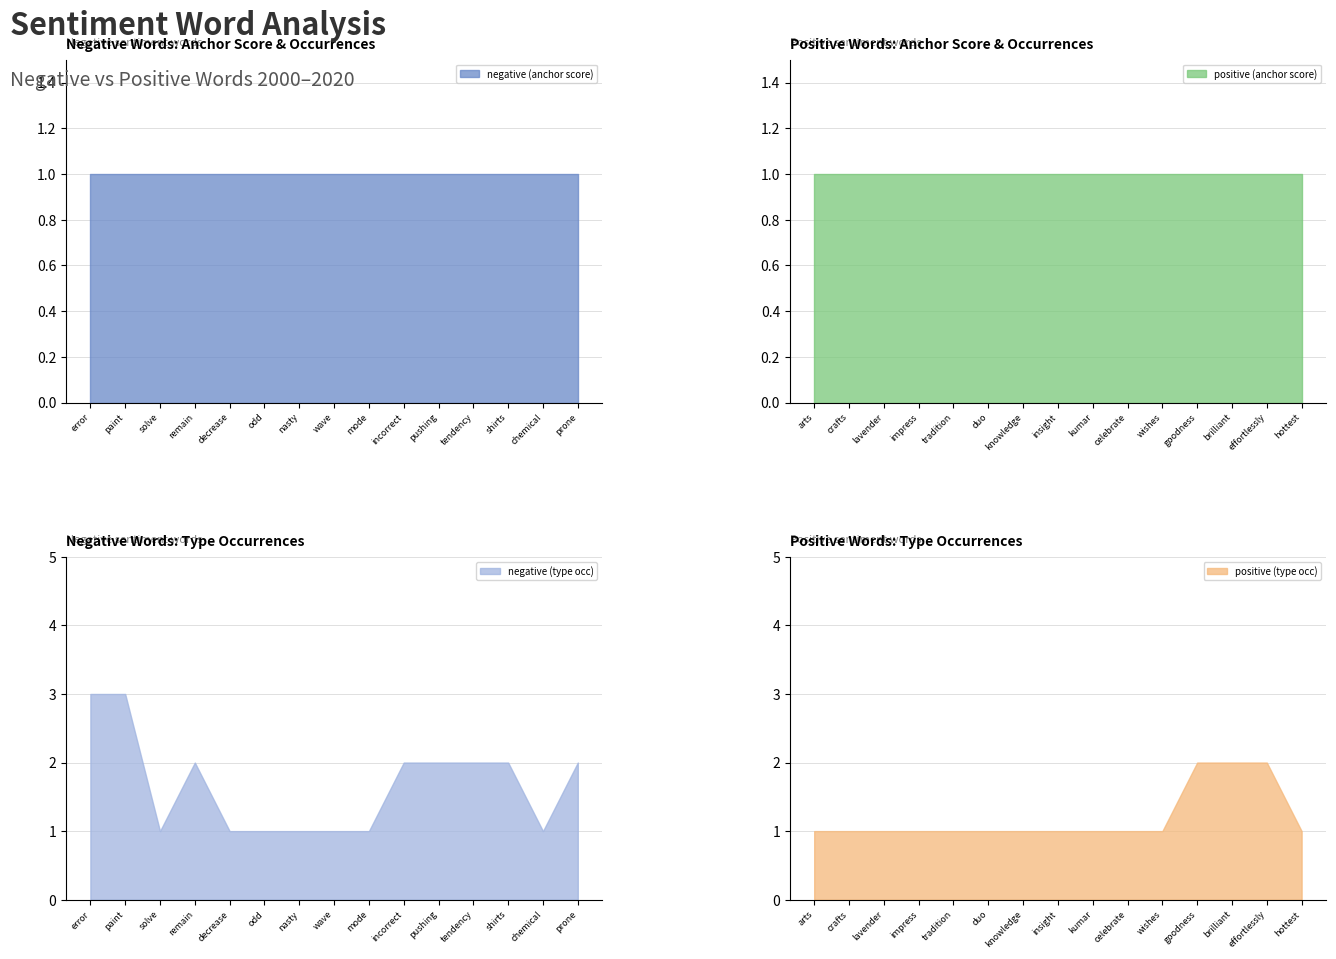

Reading right to left, extract all data points from this chart.

negative (anchor score): 1	1	1	1	1	1	1	1	1	1	1	1	1	1	1
negative (type occ): 2	1	2	2	2	2	1	1	1	1	1	2	1	3	3
positive (anchor score): 1	1	1	1	1	1	1	1	1	1	1	1	1	1	1
positive (type occ): 1	2	2	2	1	1	1	1	1	1	1	1	1	1	1